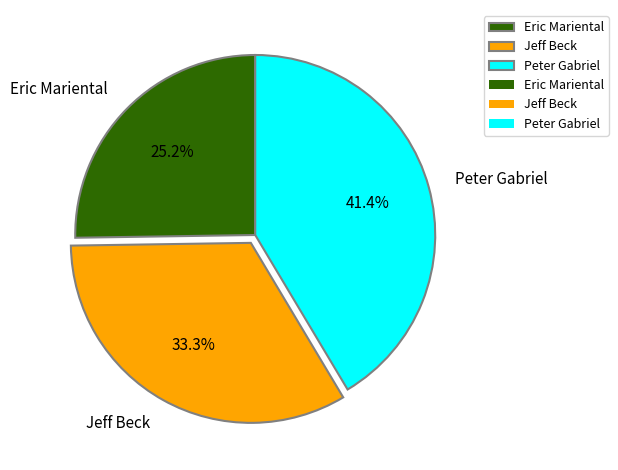

Rank the categories by value from highest to lowest.

Peter Gabriel, Jeff Beck, Eric Mariental